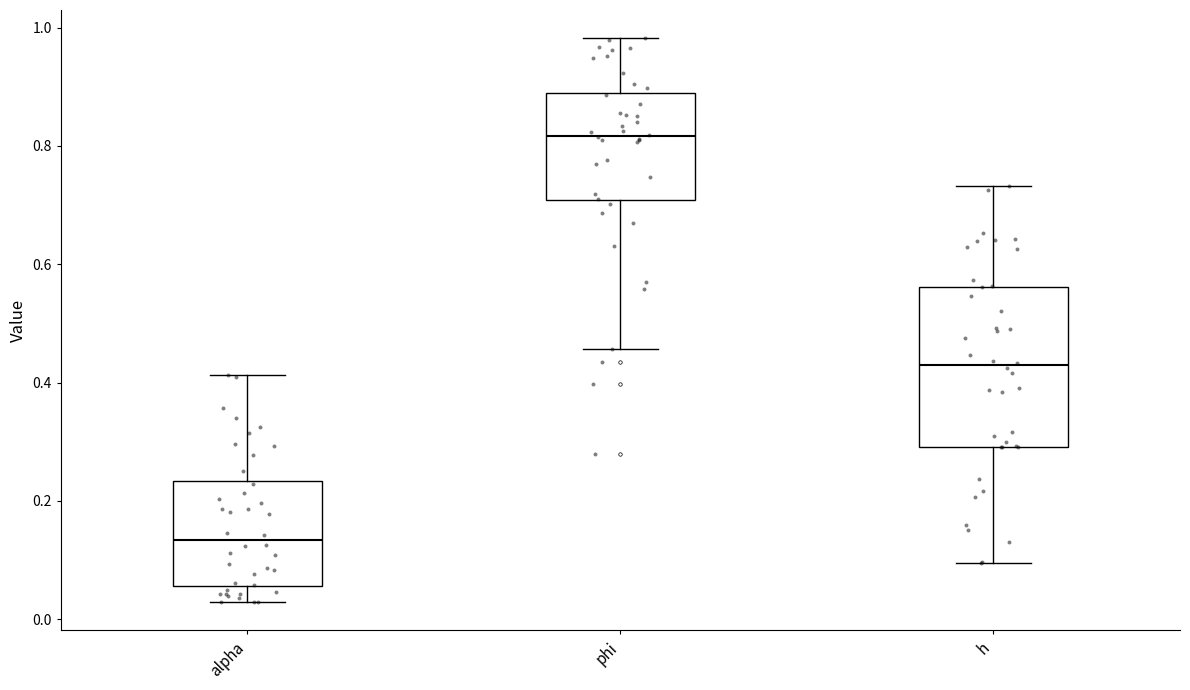

Where does the median line of the box for phi sit on the y-axis? The values are not printed on the chart, so give them approximately, as read against the axis.

0.82